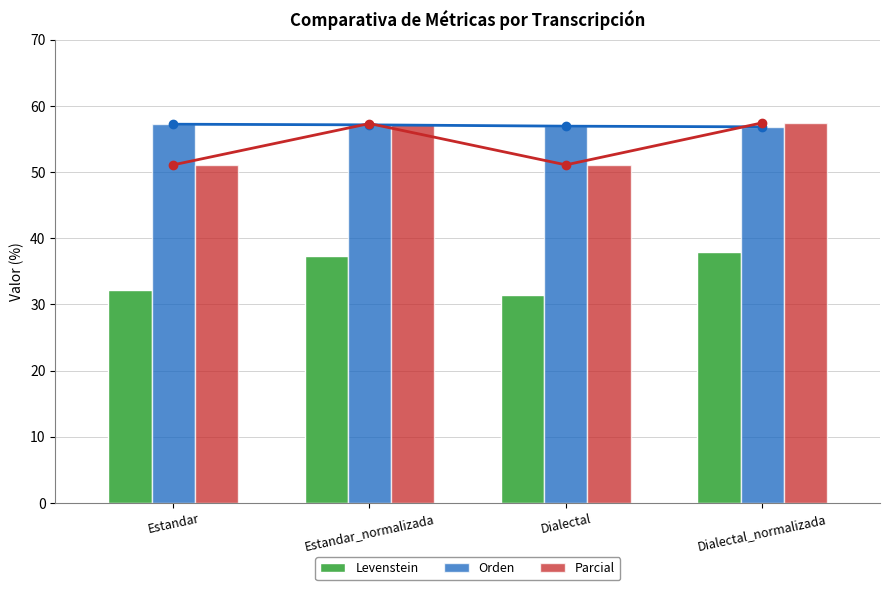

How many categories are shown in the chart?

4